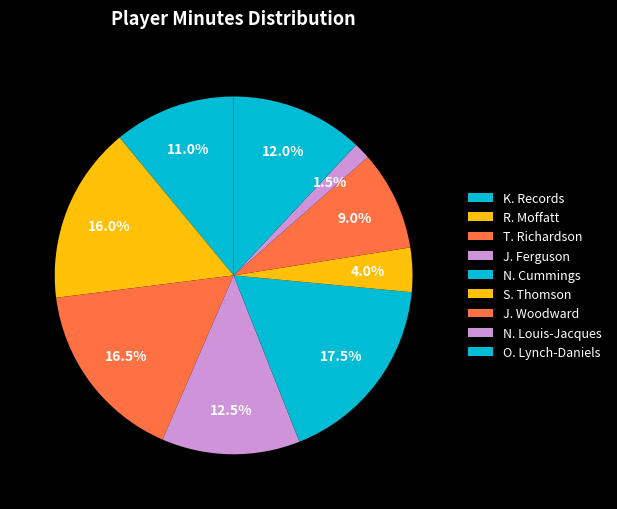

What is the largest slice in the pie chart?

N. Cummings